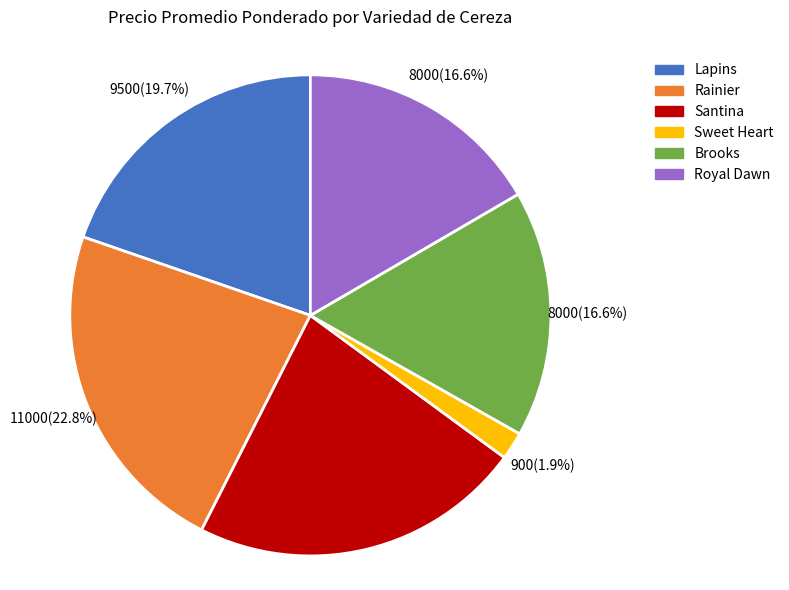

Which slice is the smallest?

Sweet Heart